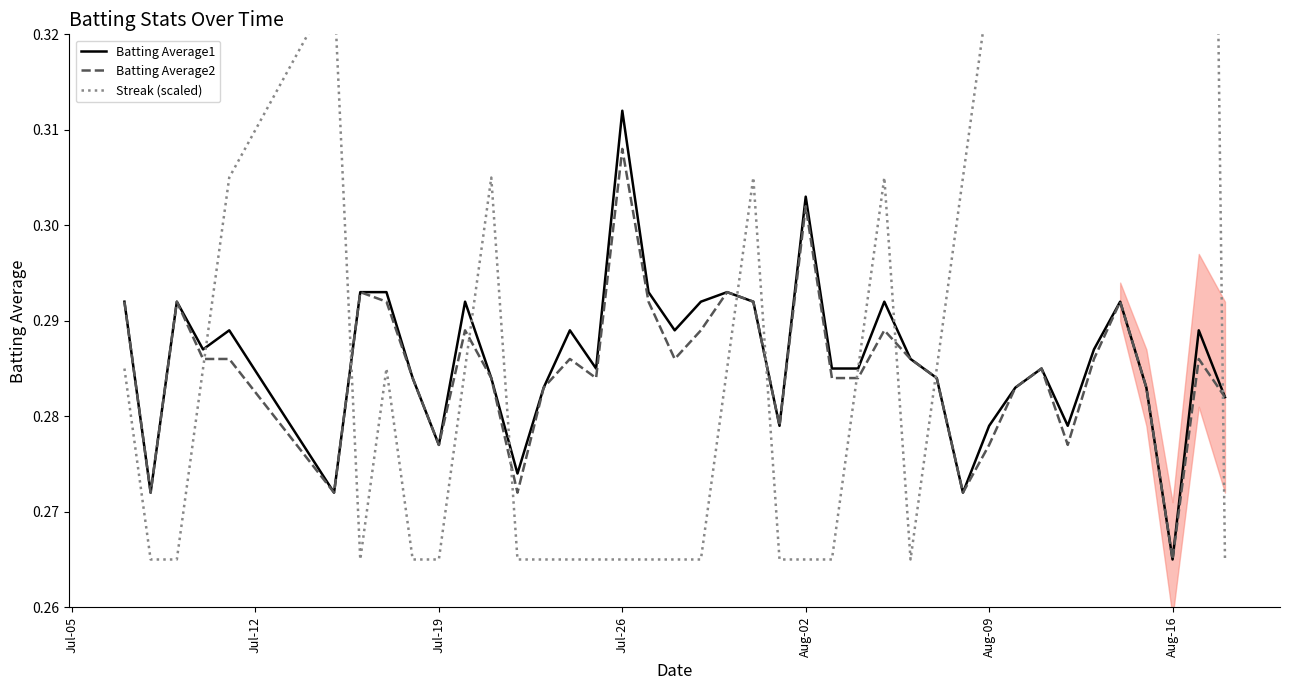

At which label is Batting Average1 closest to 0?

Aug-16